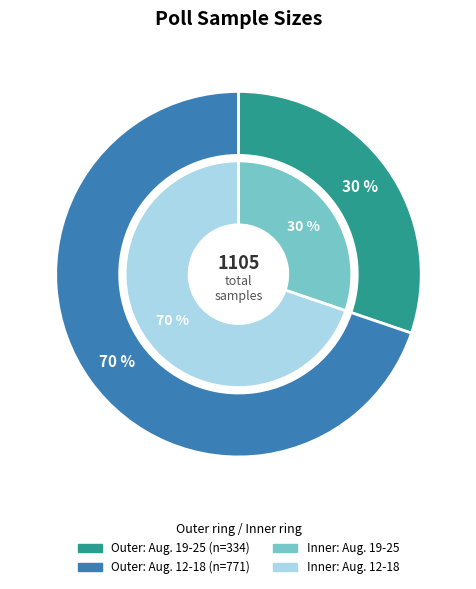

How many slices are in this pie chart?

2